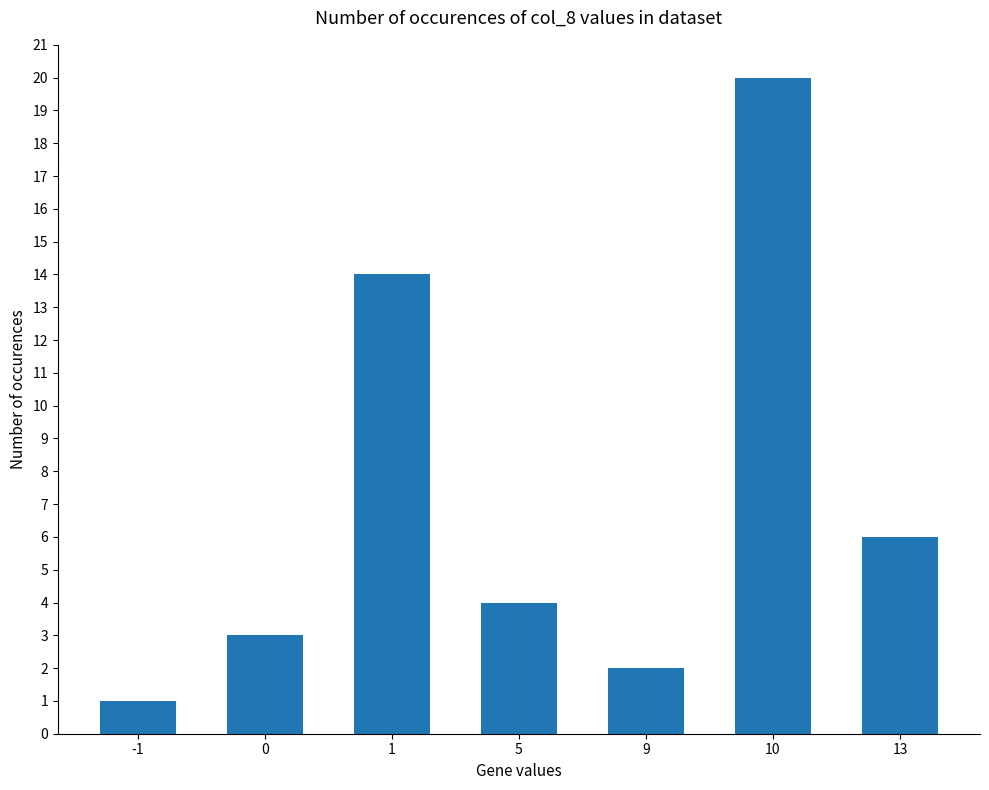

How many data points are less than 4?

3